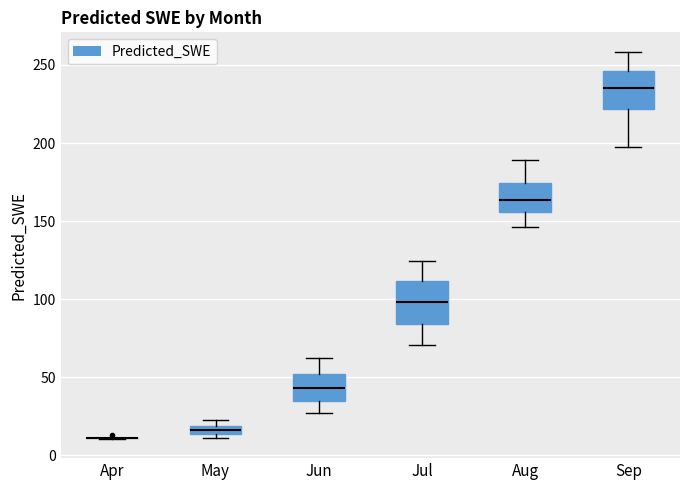

Where does the lower whisker of the box for Sep end on the y-axis? The values are not printed on the chart, so give them approximately, as read against the axis.

200